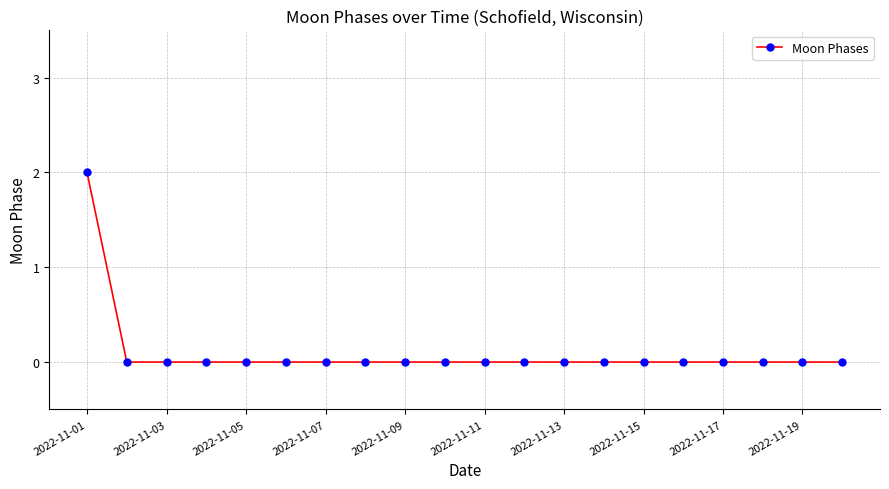

Reading right to left, transcribe all the data shown in this chart.

0	0	0	0	0	0	0	0	0	0	0	0	0	0	0	0	0	0	0	2